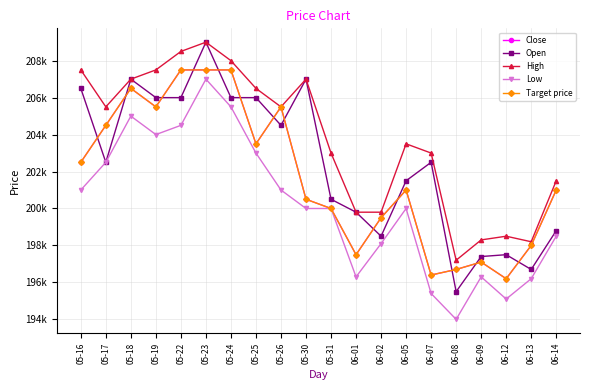

What is the smallest value displayed?

194000